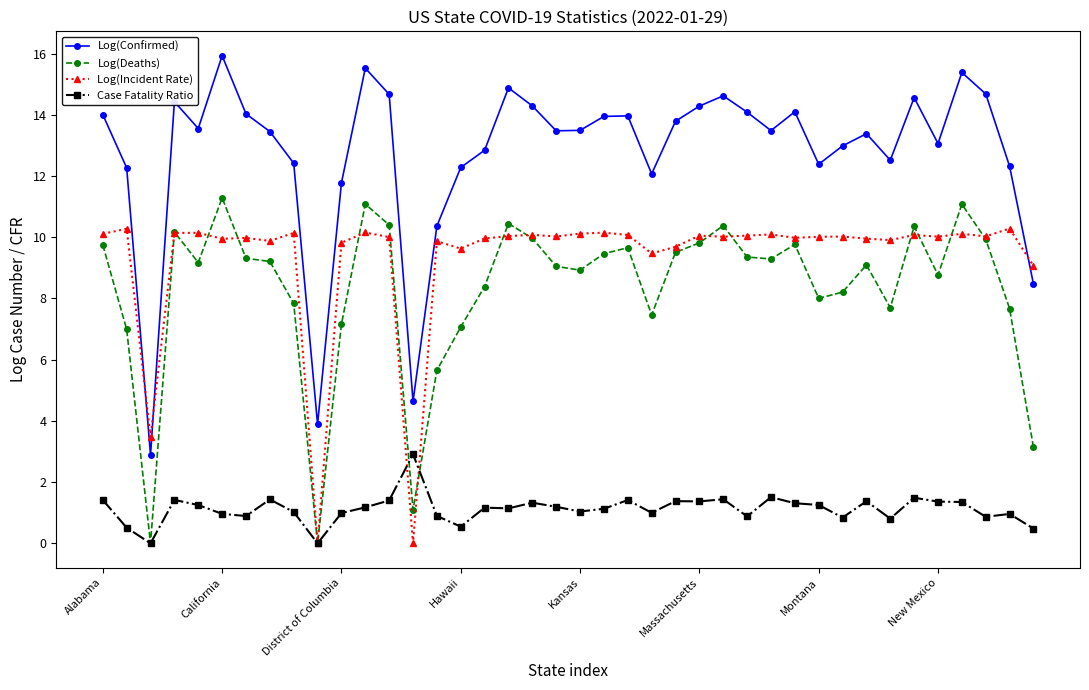

How many distinct data groups are displayed?

4